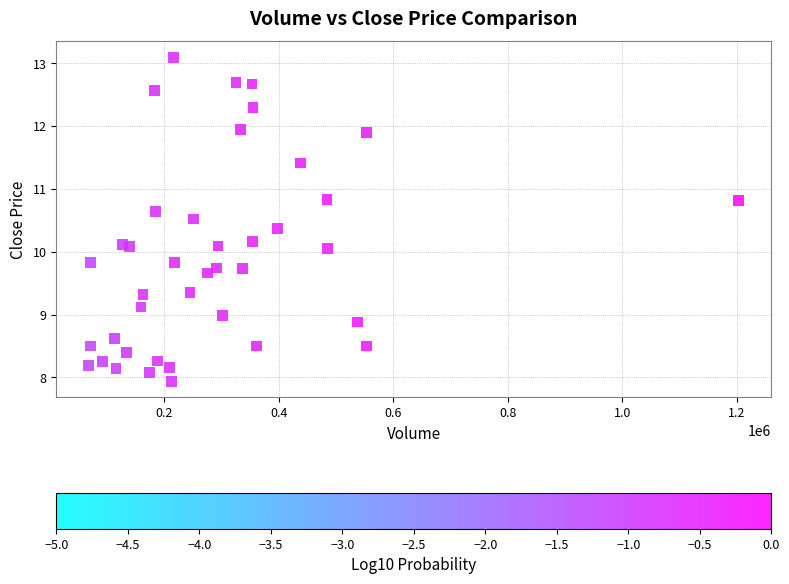

What is the range of X values (max minus min)?

1134600.0